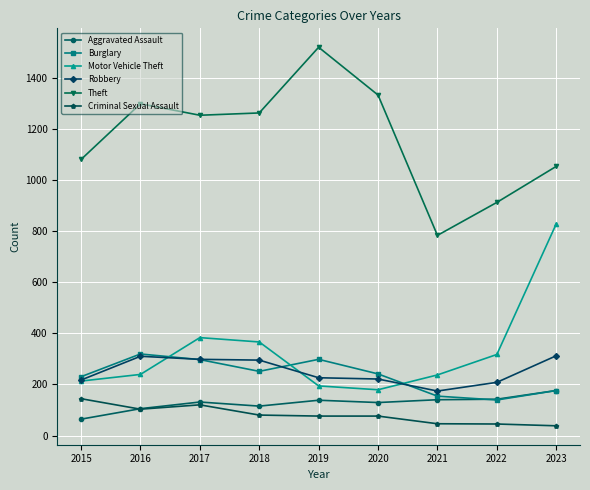

How many data points in Motor Vehicle Theft are less than 239?

4